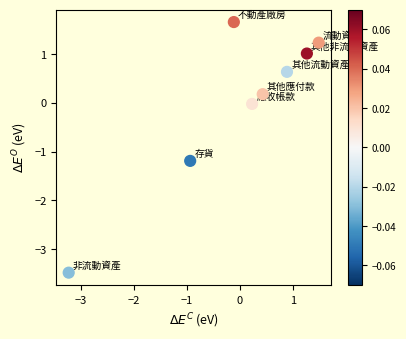

What is the range of Y values (max minus min)?

5.1